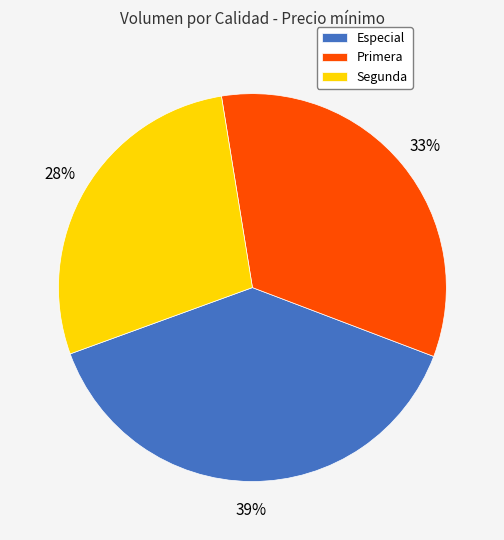

Combined, do Especial and Segunda account for over 50%?

Yes